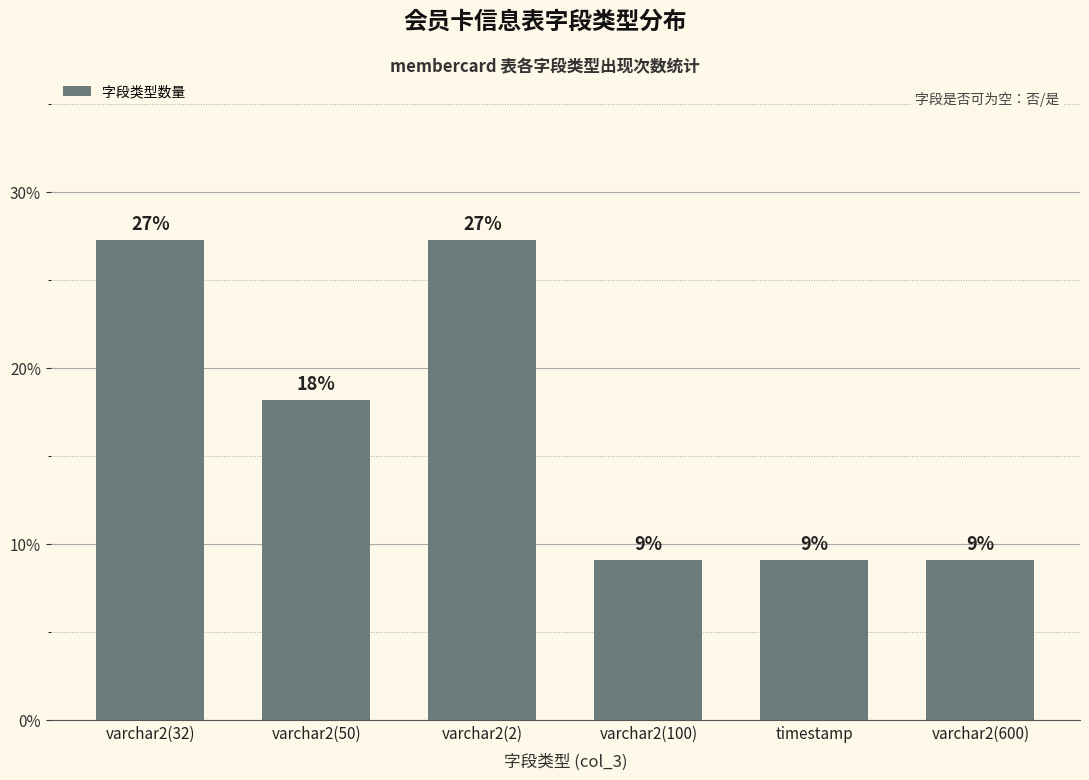

The value at varchar2(50) is 18.2. True or false?

True